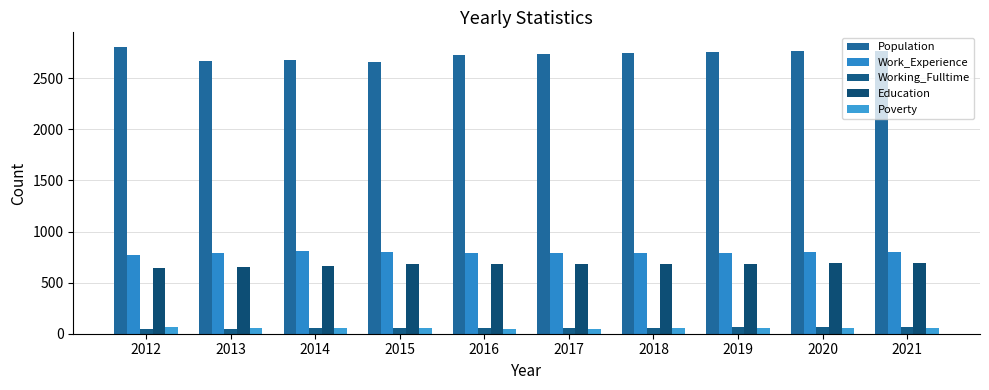

Reading left to right, what are all the values shown in this chart?

Population: 2808	2668	2673	2663	2728	2739	2747	2754	2762	2769
Work_Experience: 766	787	806	800	788	790	792	793	795	797
Working_Fulltime: 45	48	55	54	57	58	60	62	63	65
Education: 643	653	665	680	681	681	683	685	687	689
Poverty: 66	54	58	59	51	51	52	52	53	53